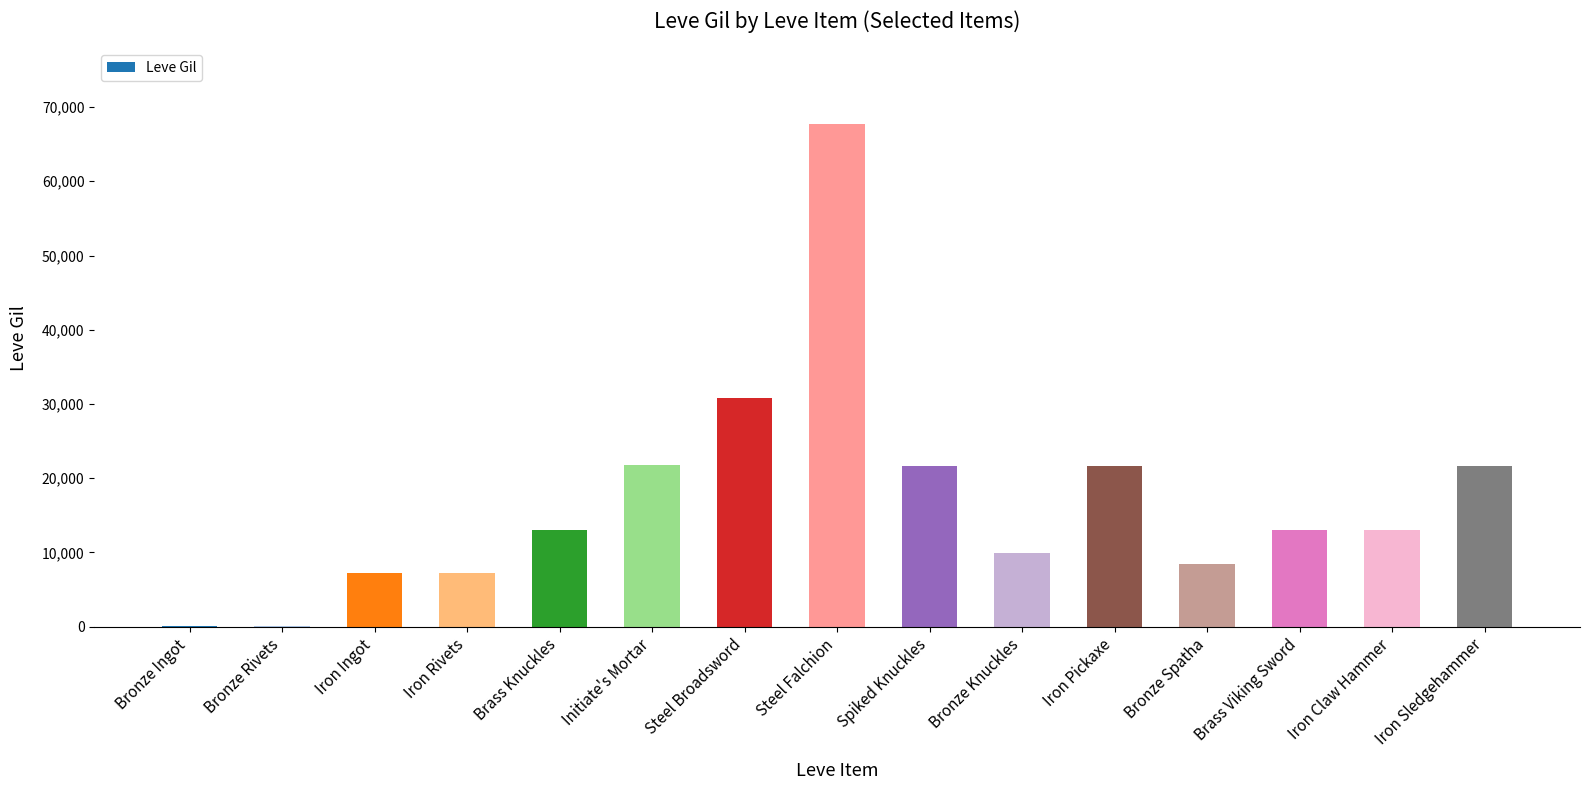

The chart shows a value of 13040 at Brass Knuckles. True or false?

True